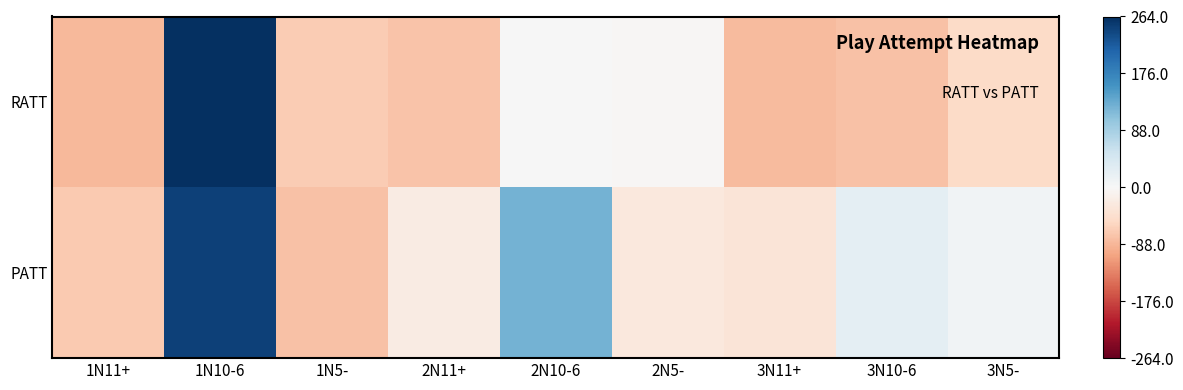

Reading left to right, extract all data points from this chart.

RATT: 1N11+=-85	1N10-6=264	1N5-=-68	2N11+=-75	2N10-6=1	2N5-=-4	3N11+=-83	3N10-6=-77	3N5-=-50
PATT: 1N11+=-70	1N10-6=247	1N5-=-77	2N11+=-21	2N10-6=125	2N5-=-27	3N11+=-34	3N10-6=25	3N5-=9